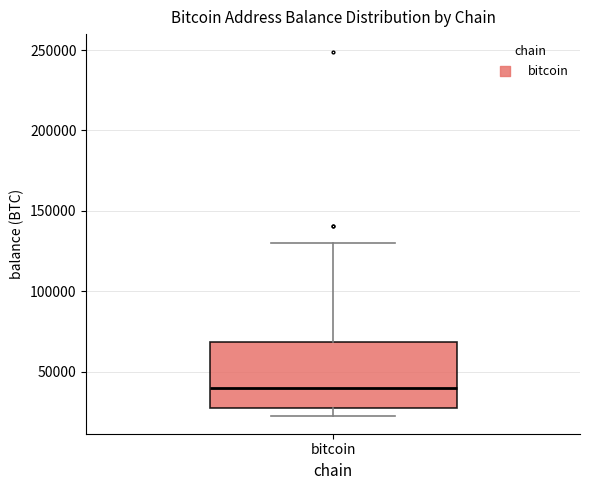

Where is the upper edge of the box for bitcoin on the y-axis? The values are not printed on the chart, so give them approximately, as read against the axis.

70000